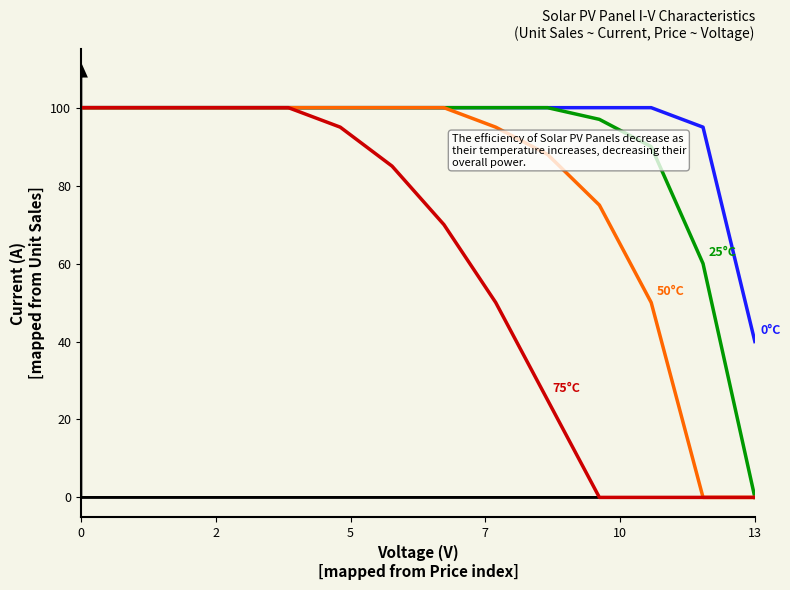

How many series are shown in this chart?

4